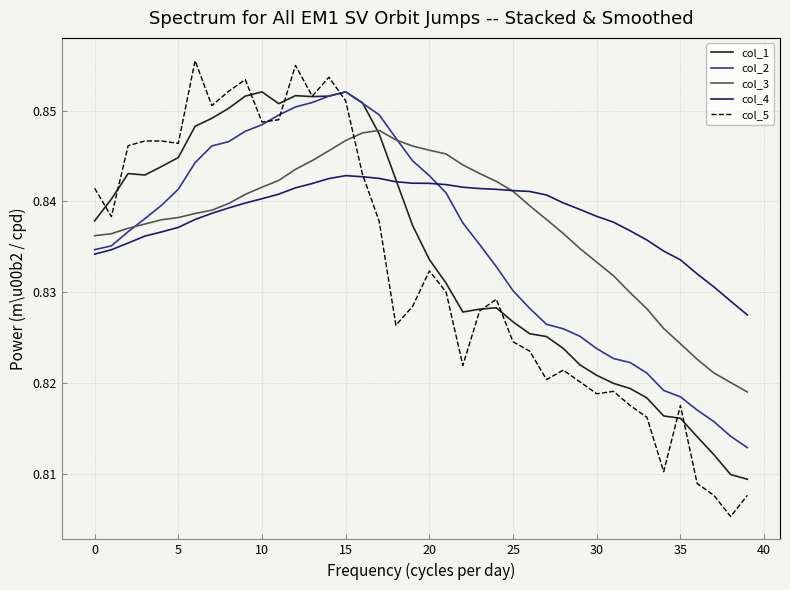

Which series has the largest range (max minus min)?

col_5